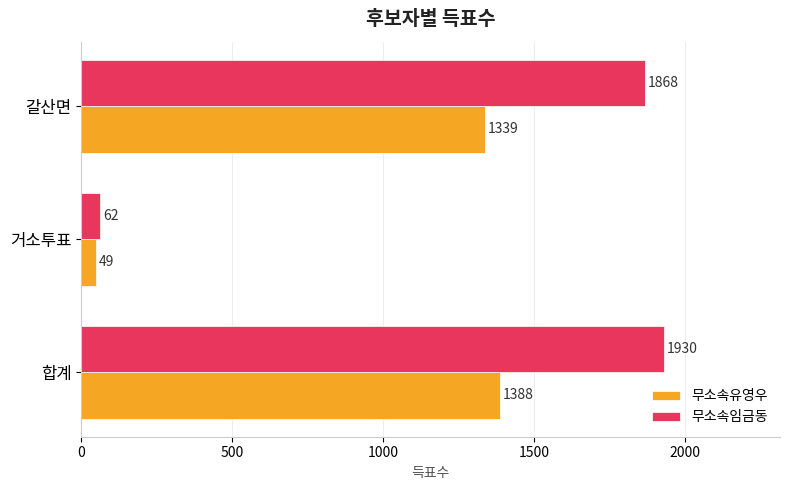

What is the maximum value shown in the chart?

1930